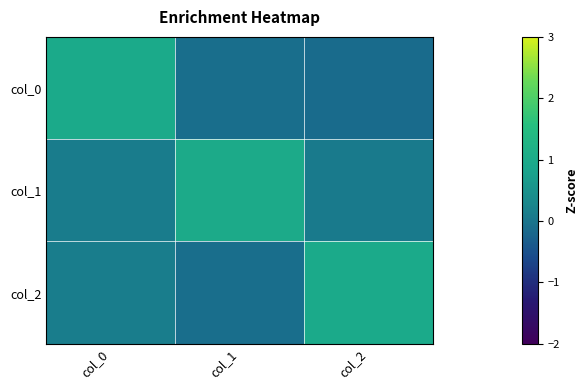

Reading right to left, extract all data points from this chart.

col_0: col_2=-0.1	col_1=-0.1	col_0=1.0
col_1: col_2=0.1	col_1=1.0	col_0=0.1
col_2: col_2=1.0	col_1=-0.1	col_0=0.1